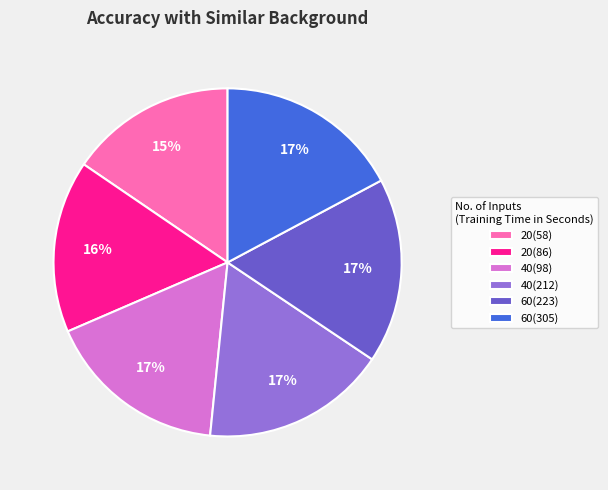

Is 40(98) the majority of the pie?

No